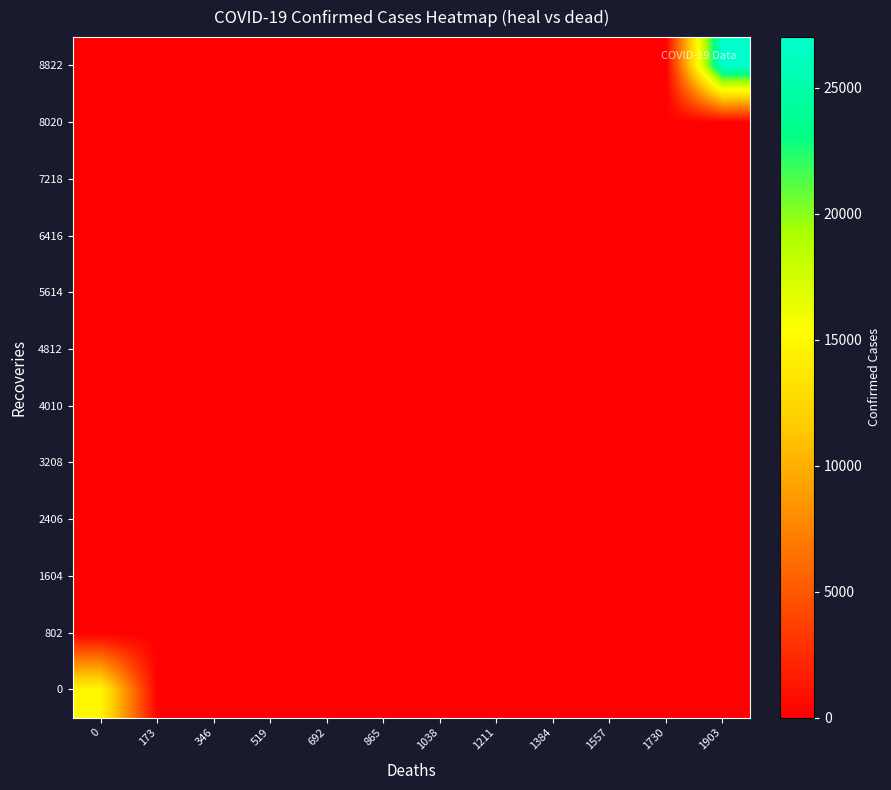

Rank the series by their maximum value, from lowest to highest.

802, 1604, 2406, 3208, 4010, 4812, 5614, 6416, 7218, 8020, 0, 8822